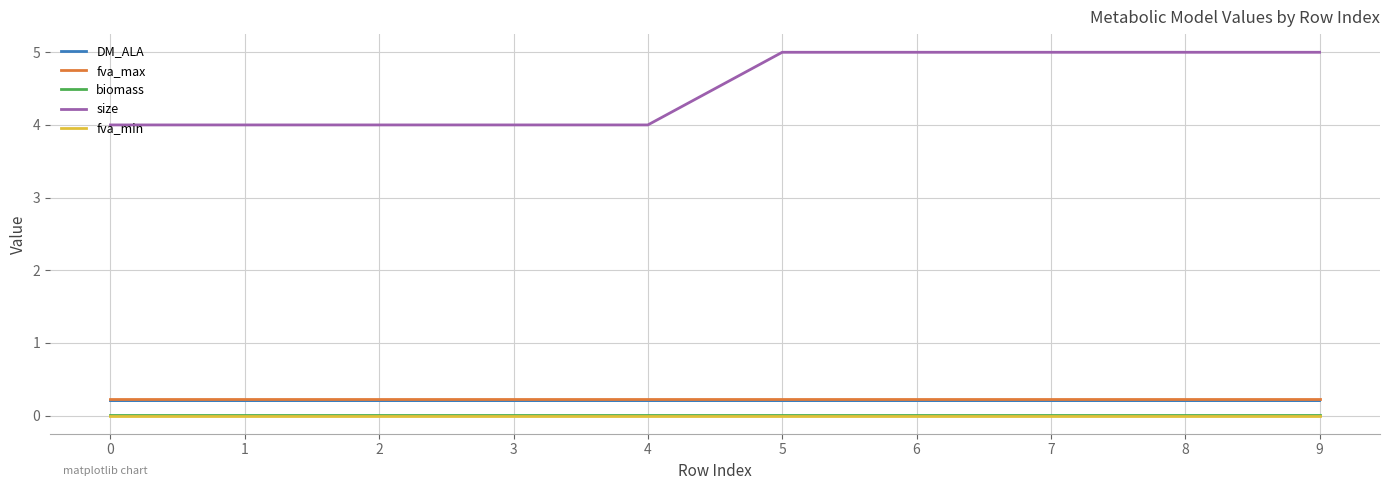

True or false: DM_ALA and fva_min cross at least once.

False